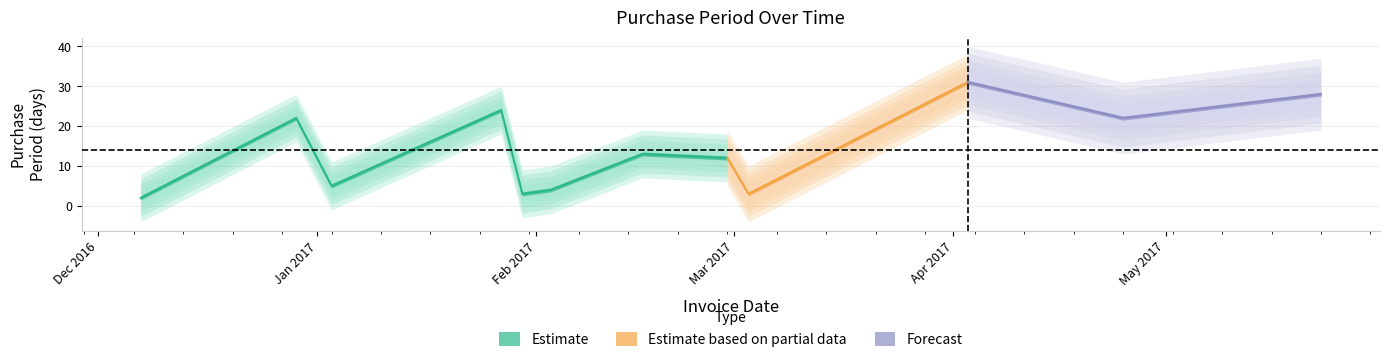

What is the minimum value shown in the chart?

2